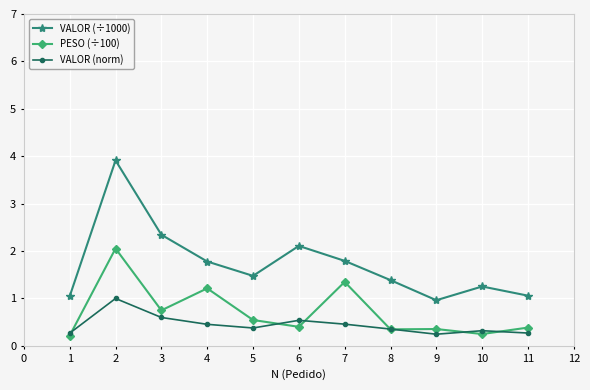

Rank the series by their maximum value, from lowest to highest.

VALOR (norm), PESO (÷100), VALOR (÷1000)